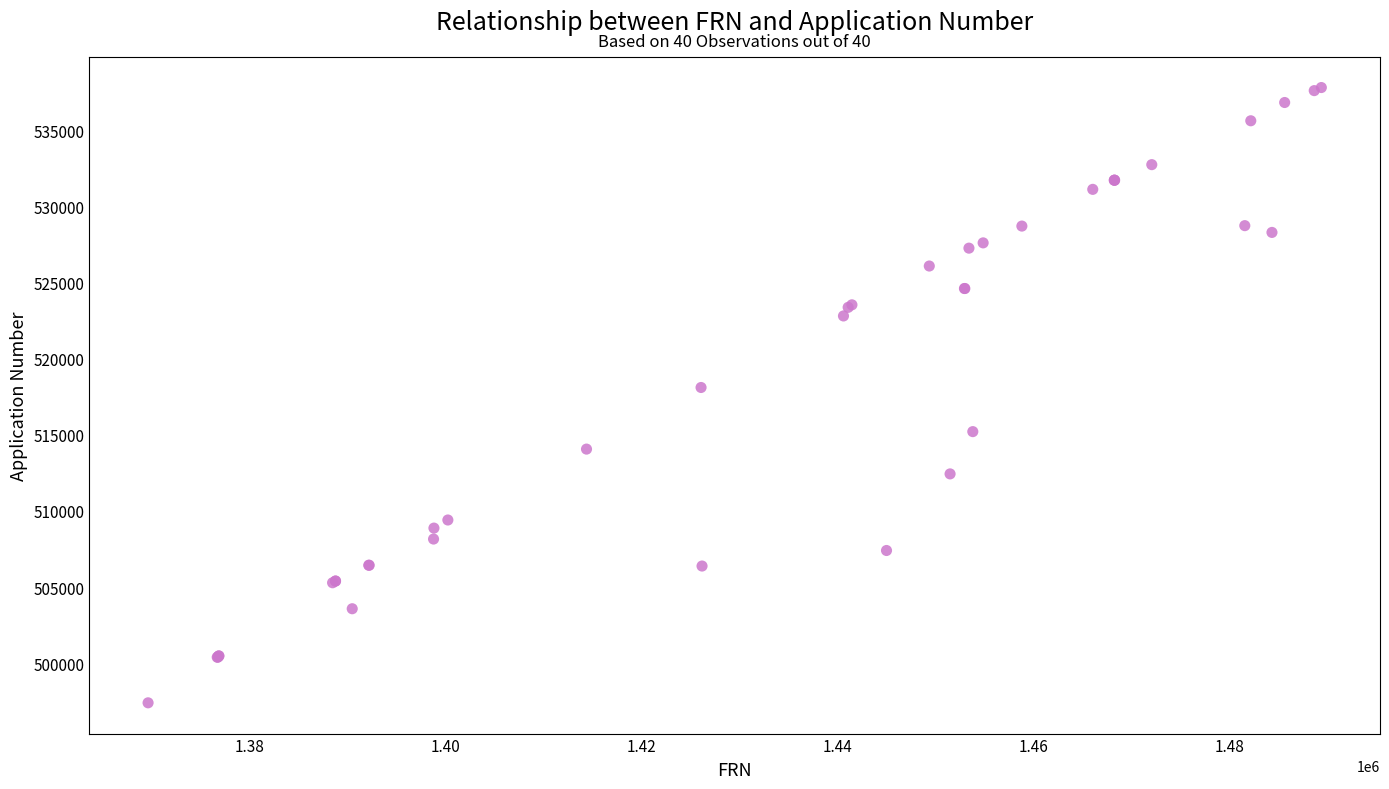

What Y value in the scatter plot is closest to 517607?

518112